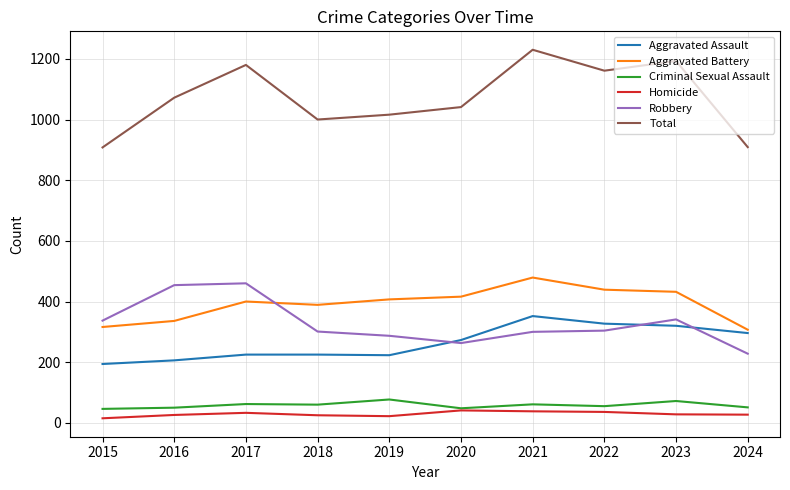

Which category has the lowest value in the Robbery series?

2024